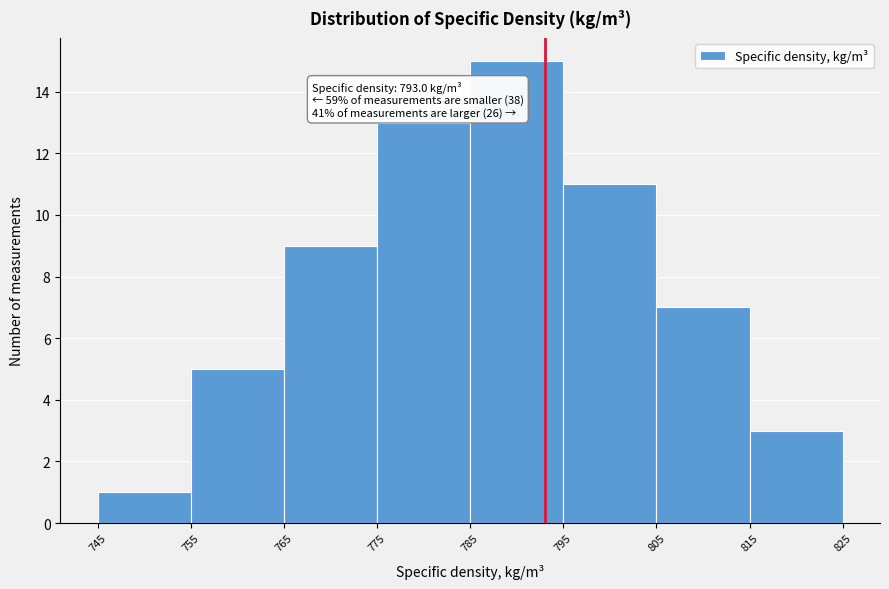

Over which range of the x-axis is the bar tallest?

785 to 795